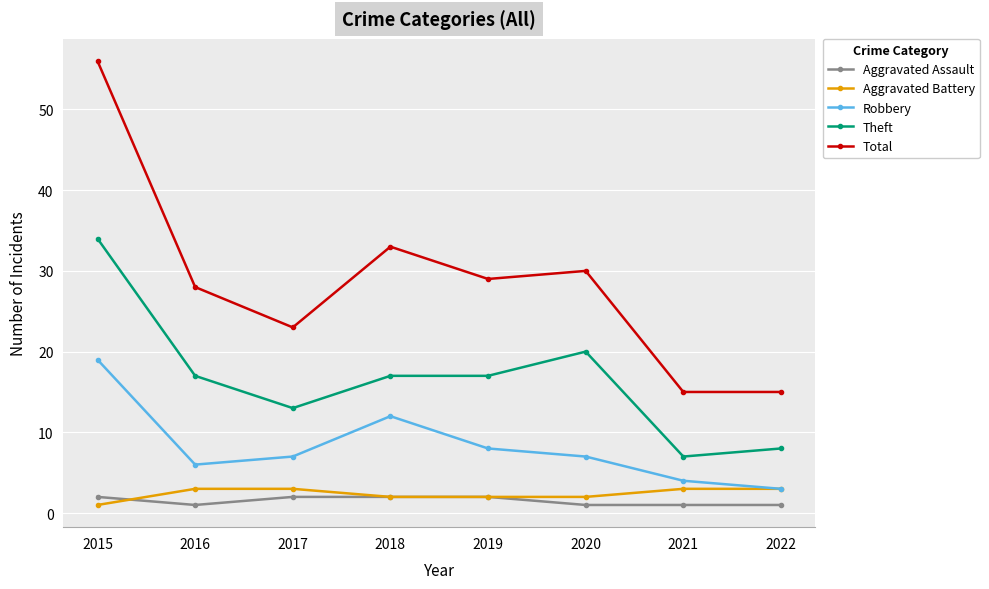

At which category does the chart reach its peak across all series?

2015